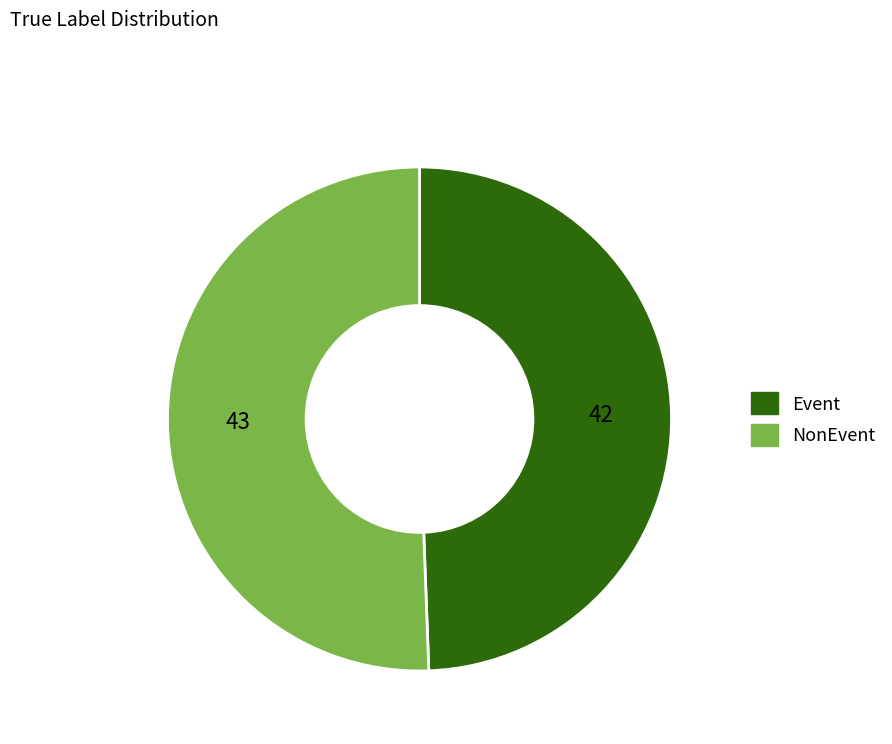

What is the ratio of the value at NonEvent to the value at Event?

1.0